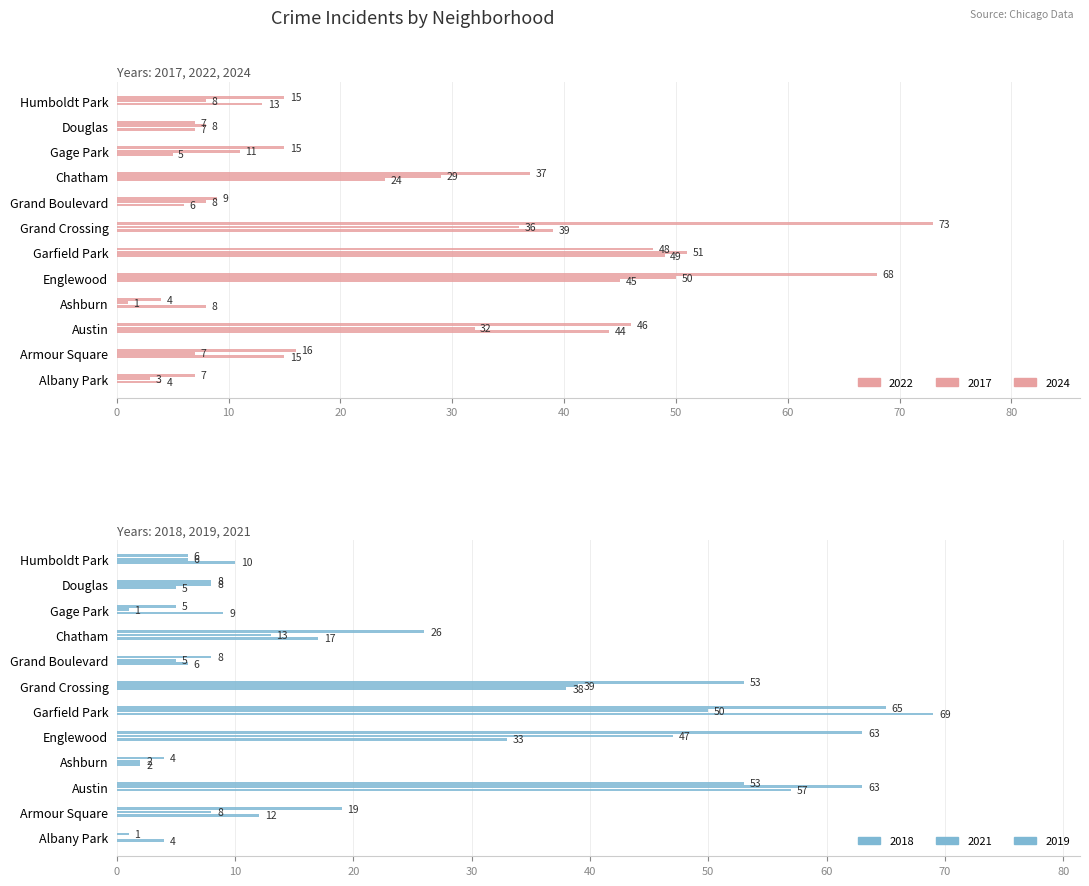

What are all the series names shown in the legend?

2022, 2017, 2024, 2018, 2021, 2019